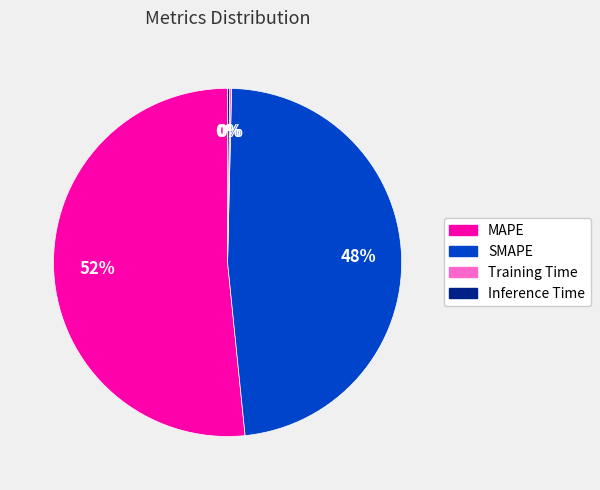

Which slice is the largest?

MAPE